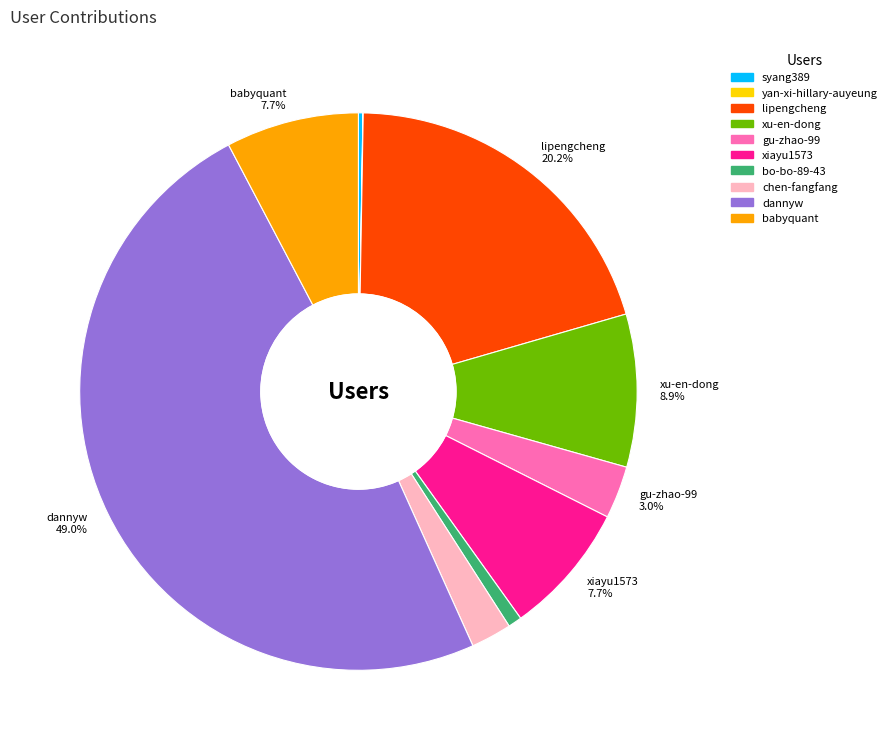

Is there a majority slice in this chart?

No